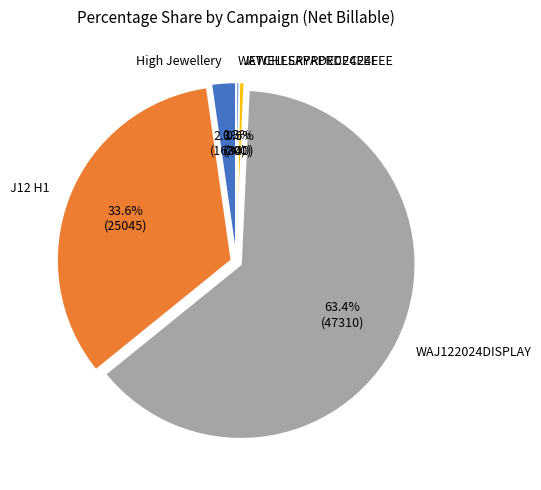

What percentage is the High Jewellery slice, to the nearest percent?

2%